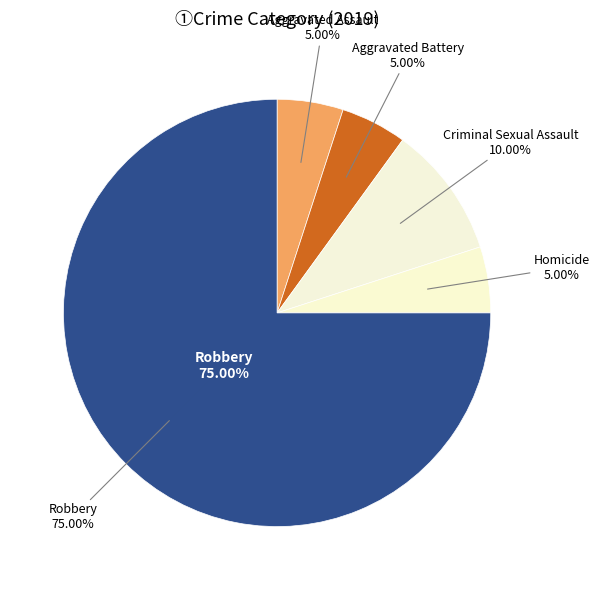

Which category has the biggest portion of the pie?

Robbery